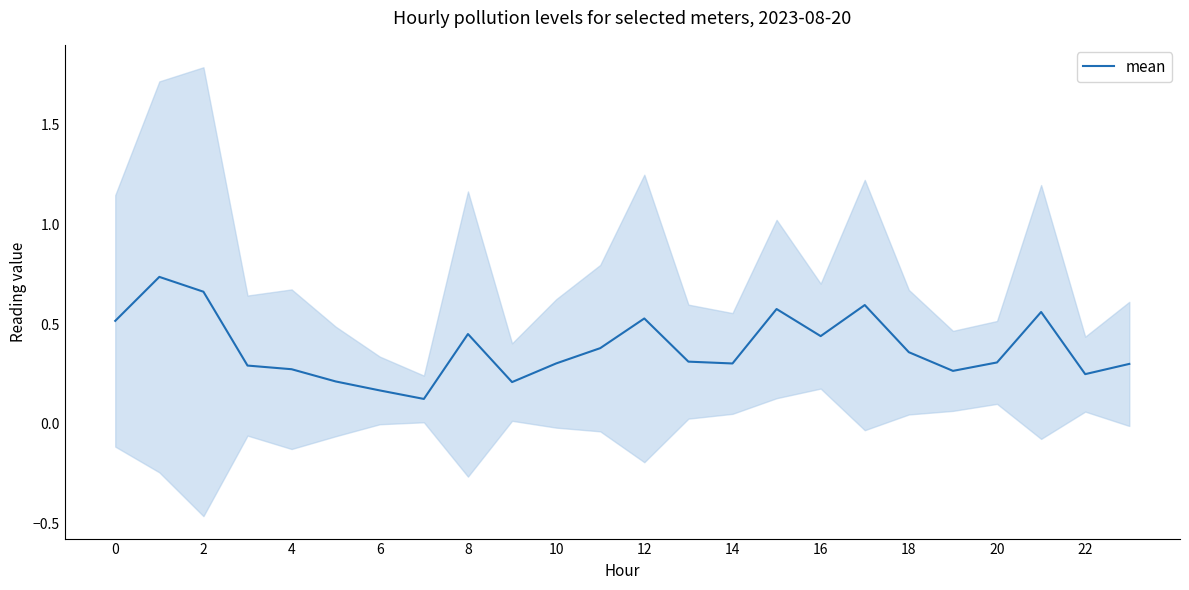

Is it true that mean equals 0.1 at 8?

False